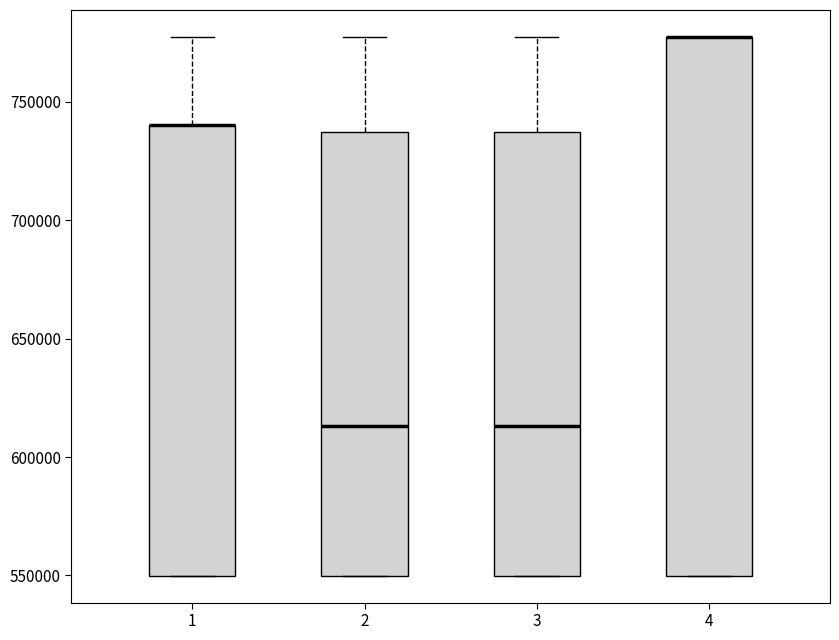

Where does the median line of the box at x = 3 sit on the y-axis? The values are not printed on the chart, so give them approximately, as read against the axis.

615000